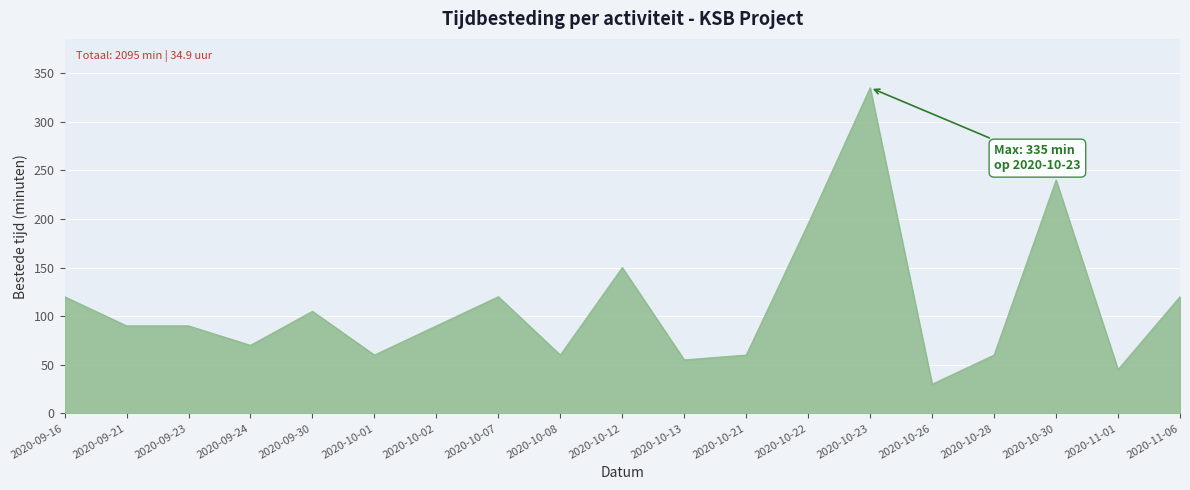

Between 2020-10-02 and 2020-10-26, which is larger?

2020-10-02